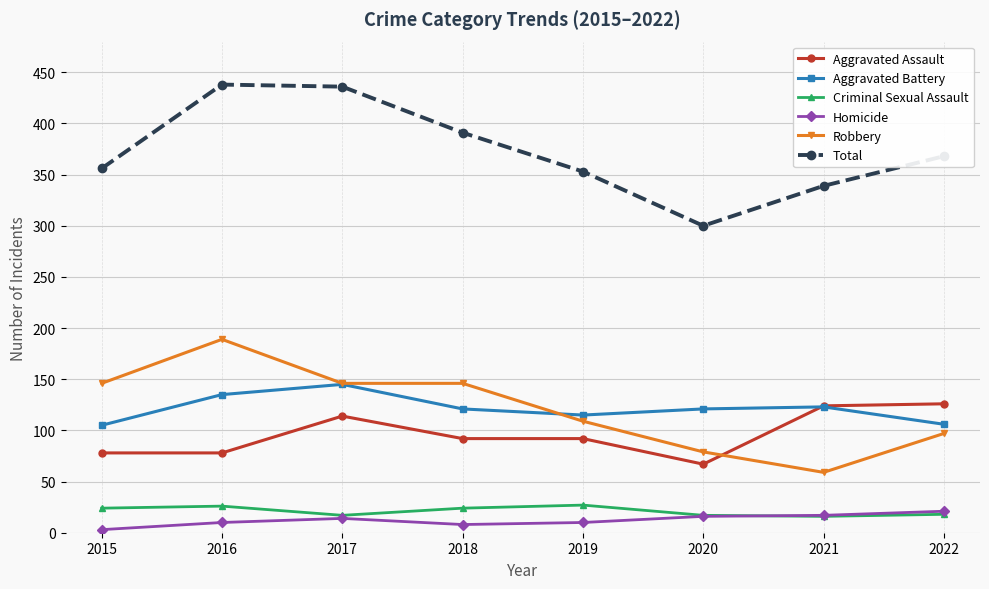

Which category has the highest value in the Homicide series?

2022